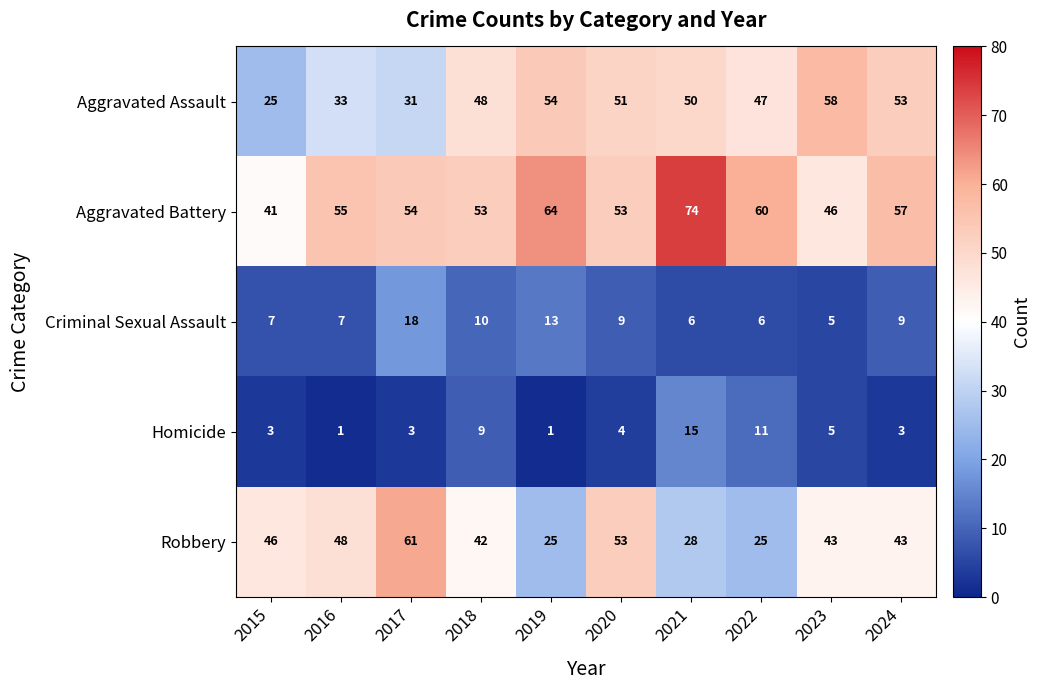

Is it true that Aggravated Battery equals 64 at 2019?

True